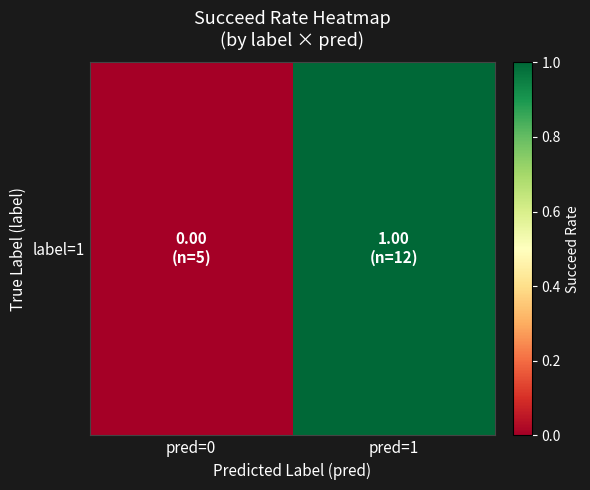

How many values are between 0 and 1?

2